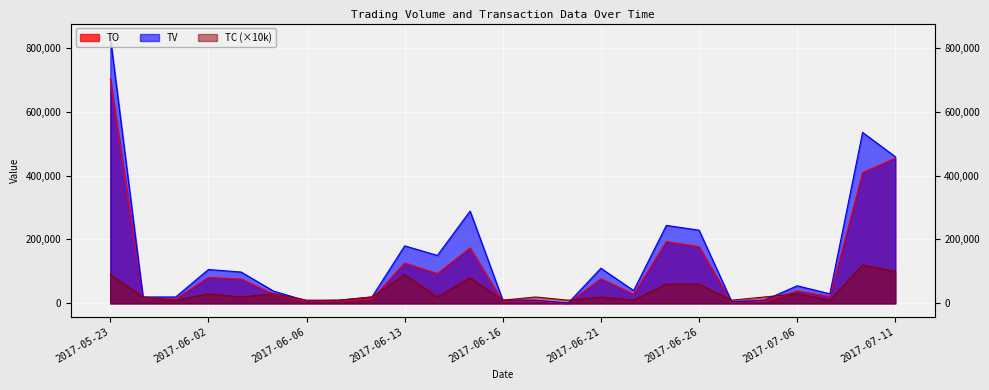

What is the difference between the highest and lowest values at 2017-06-26?

169000